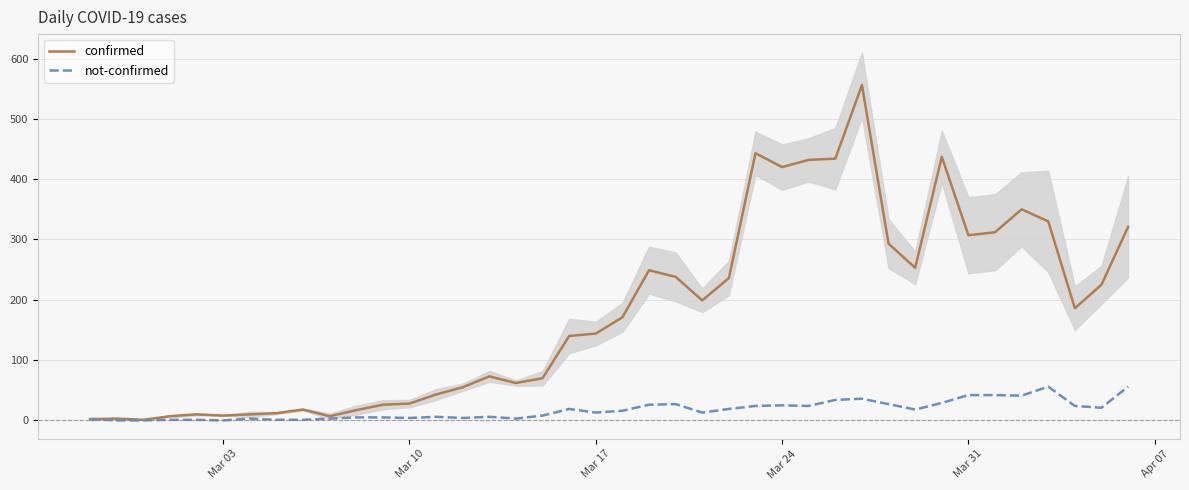

True or false: confirmed has more than 1 points higher than both neighbors.

True